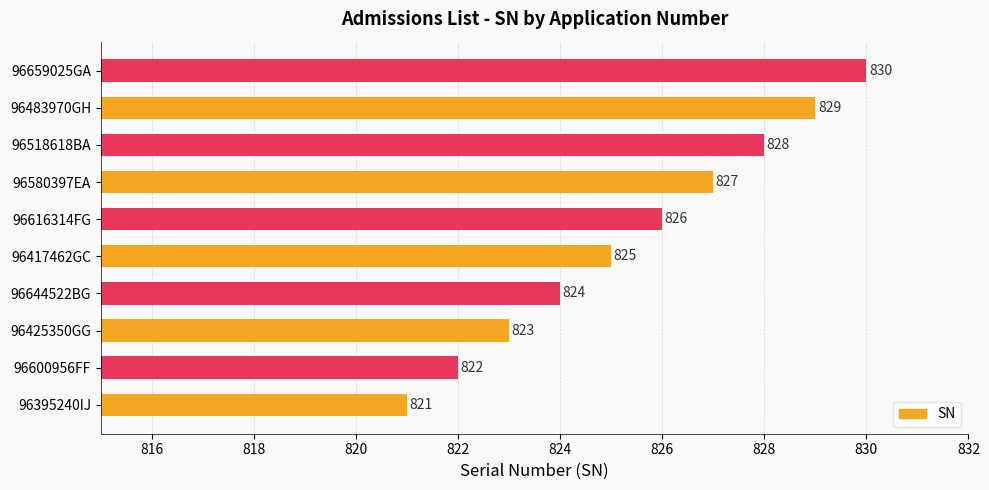

What is the change in value from 96417462GC to 96483970GH?

+4